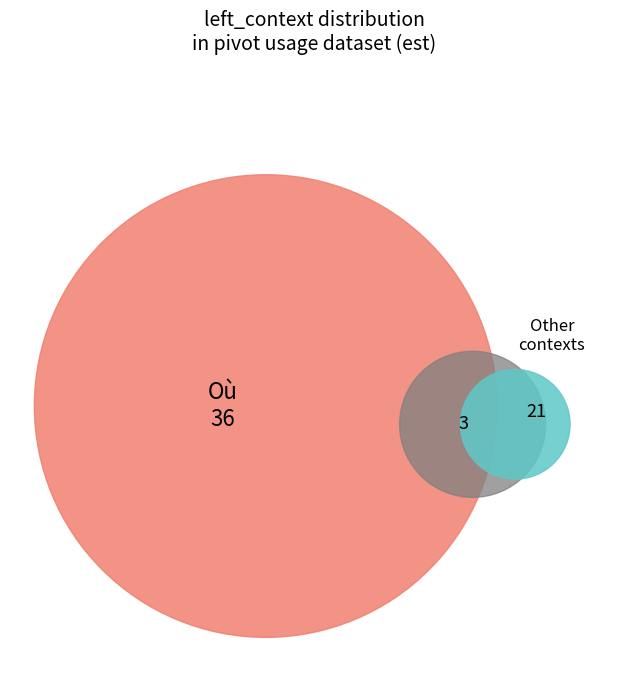

What is the largest slice in the pie chart?

Où